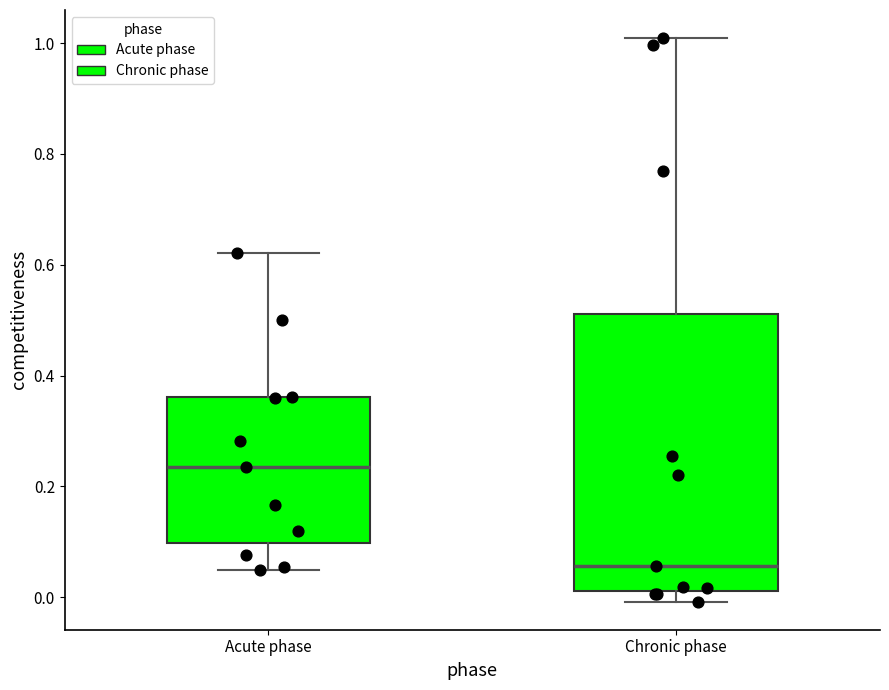

Comparing the boxes themselves (not the whiskers), which one is the tallest?

Chronic phase